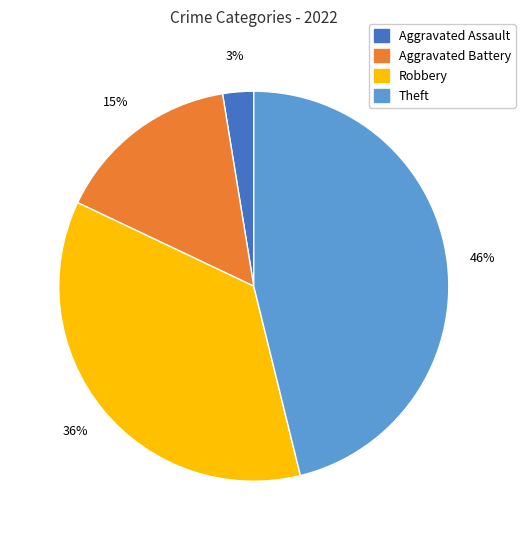

Count the number of slices in the pie.

4